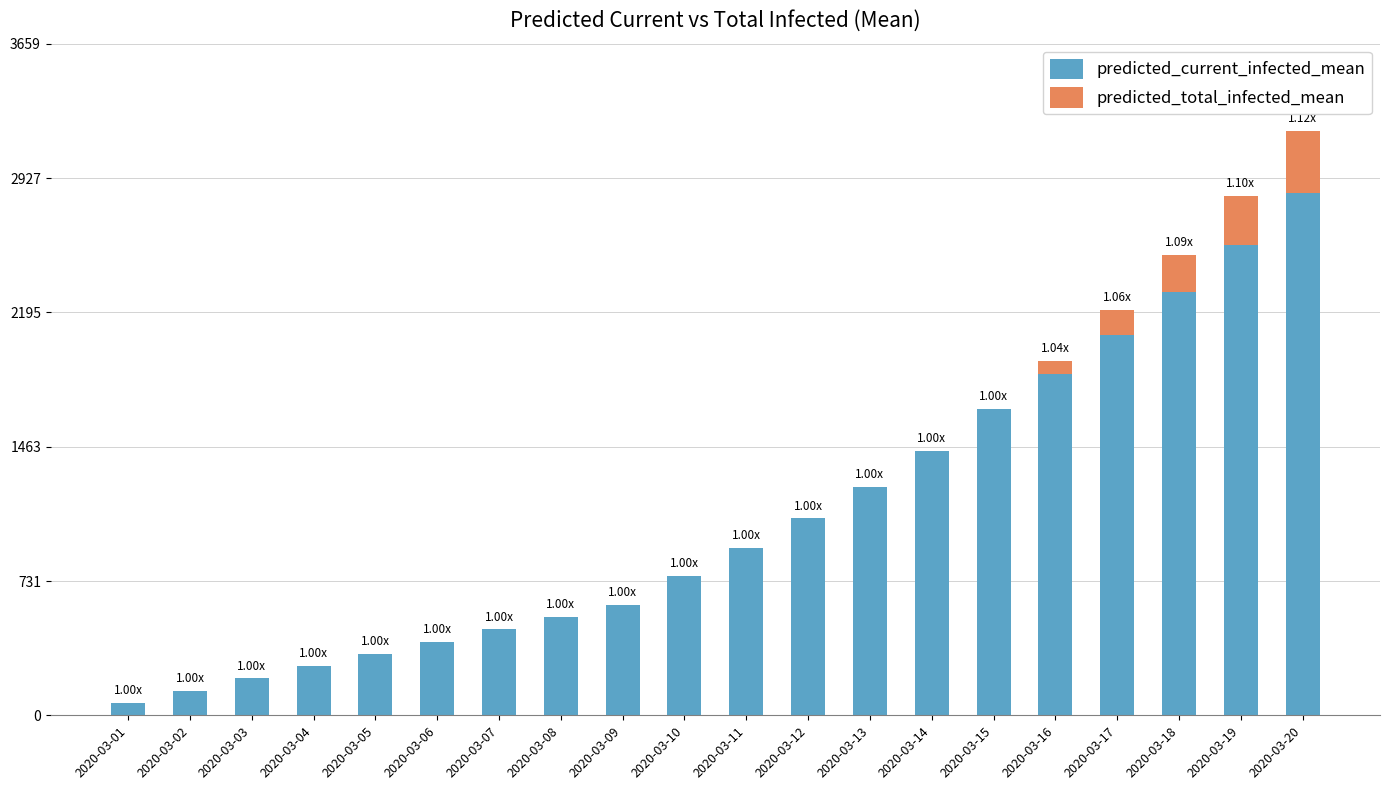

What is the highest value of the predicted_current_infected_mean series?

2847